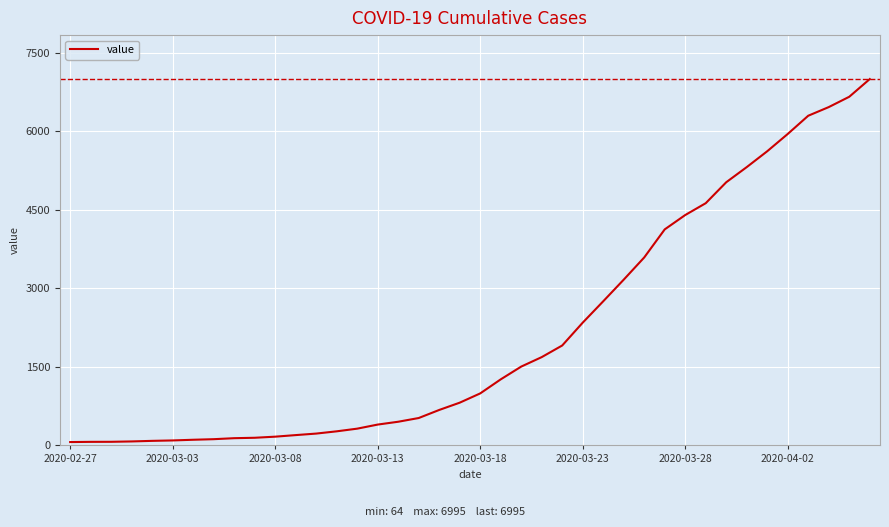

What is the maximum value shown in the chart?

6995